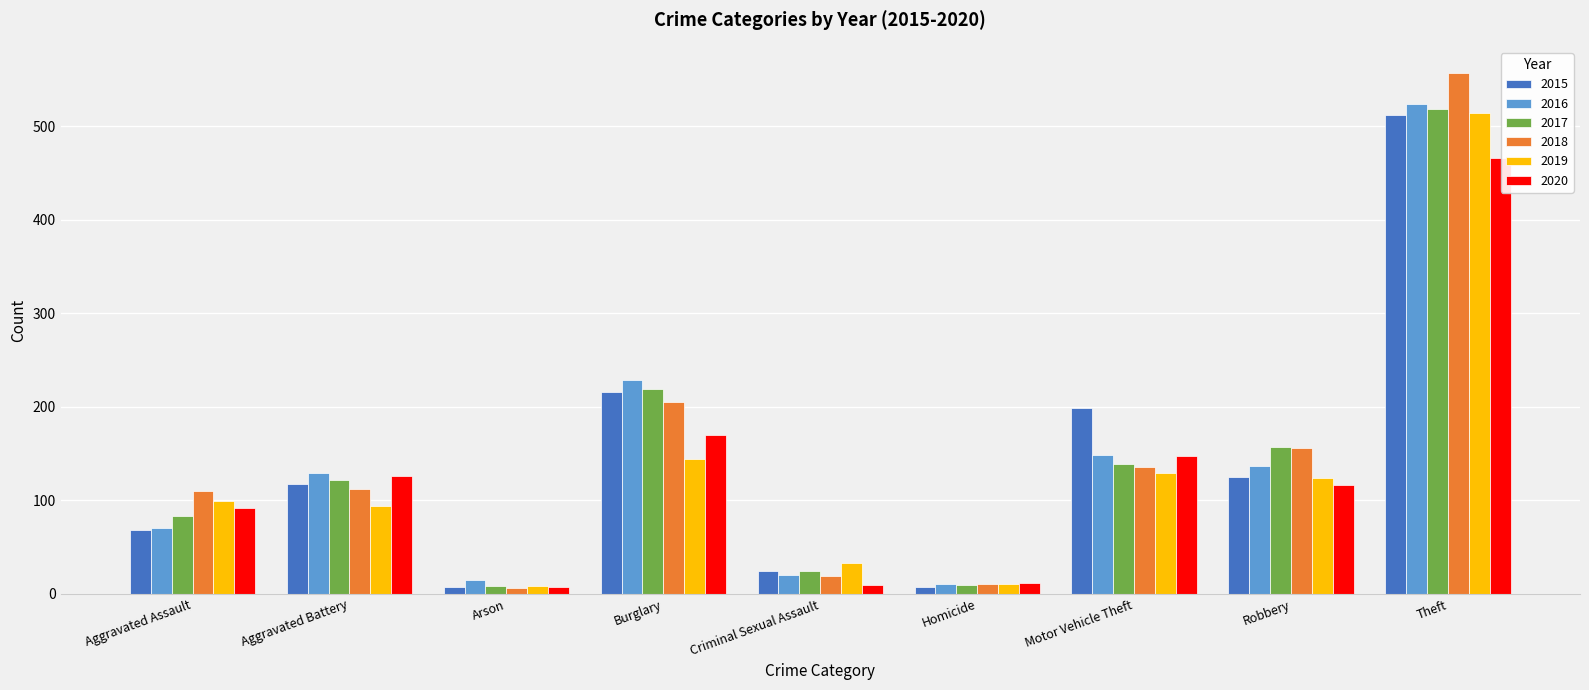

What position from the right is Theft?

1